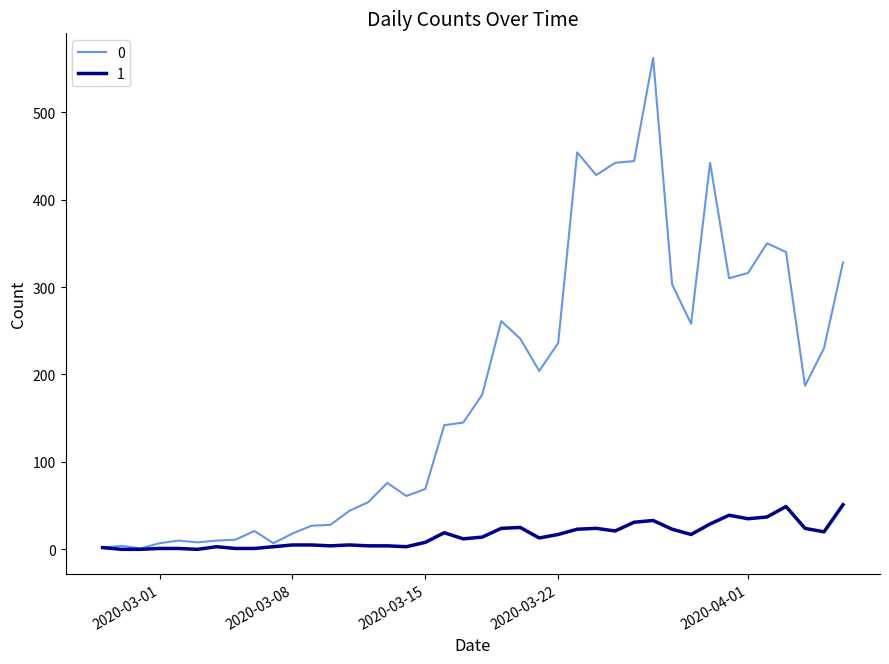

What is the maximum value shown in the chart?

562